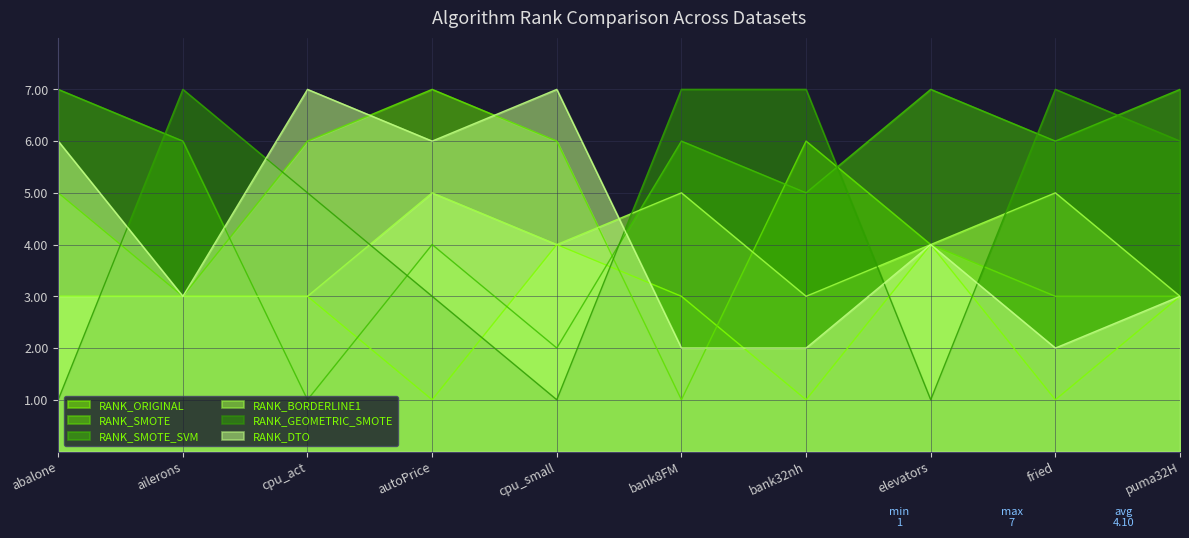

Read the RANK_DTO value at ailerons.

3